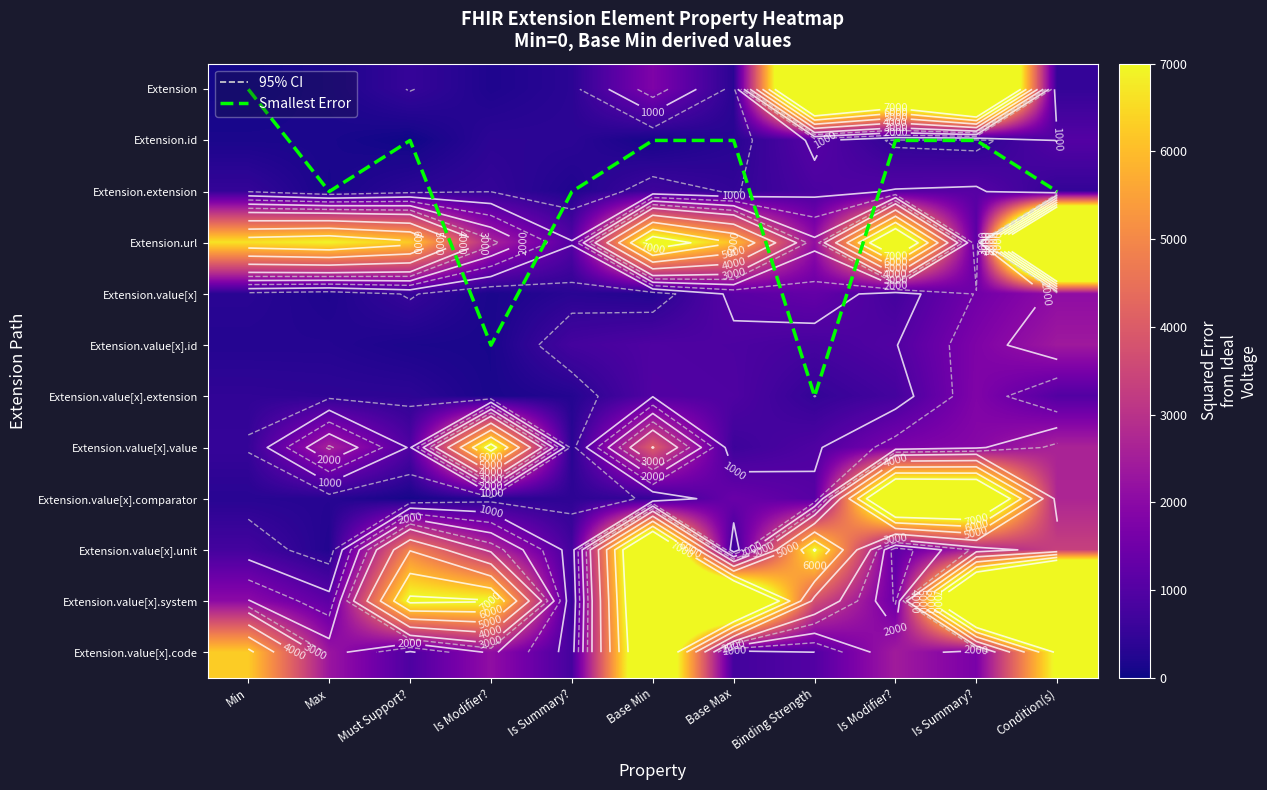

How many data points in Extension.value[x].code are above 2115?

6